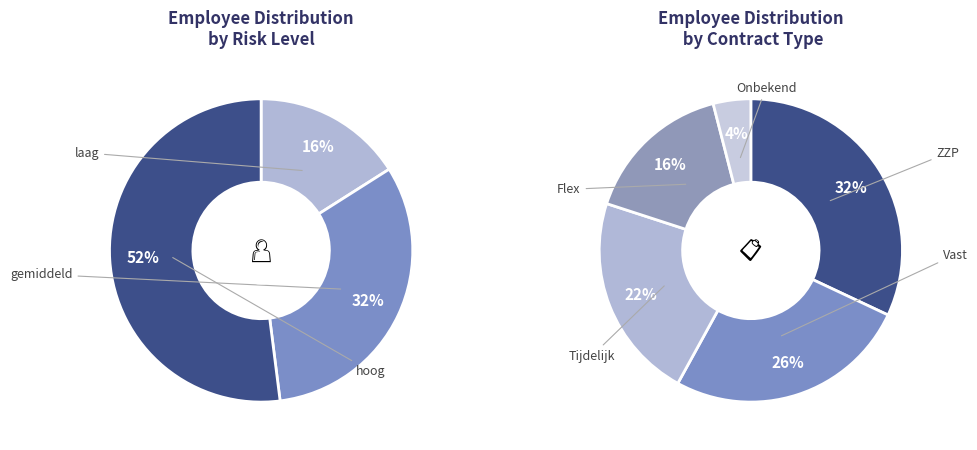

To the nearest percent, what is the combined percentage of hoog and gemiddeld?

84%